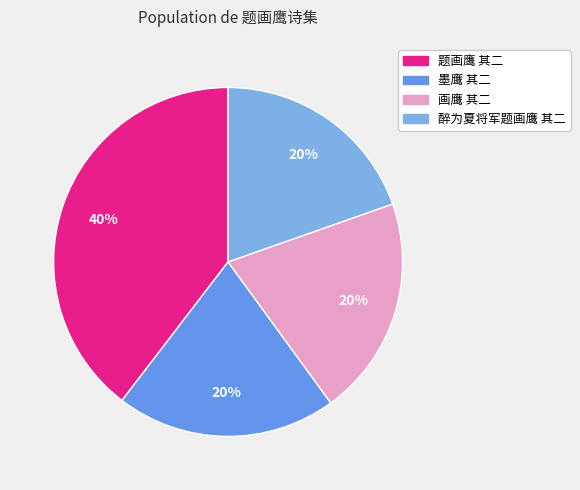

To the nearest percent, what is the difference between the 题画鹰 其二 and 醉为夏将军题画鹰 其二 slice percentages?

20%